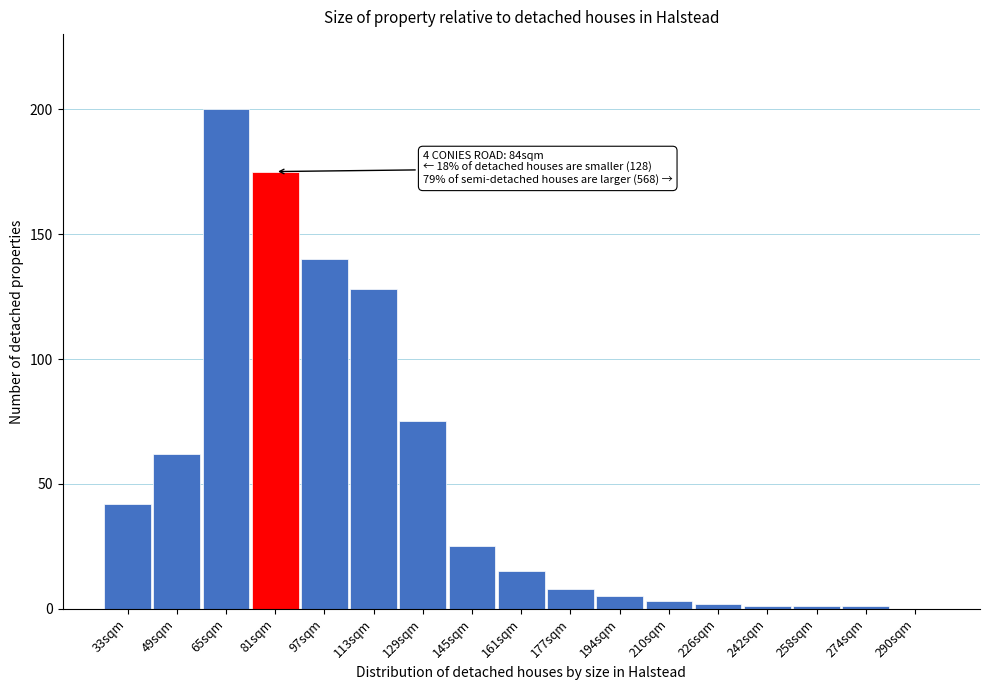

Reading left to right, what are all the values shown in this chart?

33sqm=42	49sqm=62	65sqm=200	81sqm=175	97sqm=140	113sqm=128	129sqm=75	145sqm=25	161sqm=15	177sqm=8	194sqm=5	210sqm=3	226sqm=2	242sqm=1	258sqm=1	274sqm=1	290sqm=0